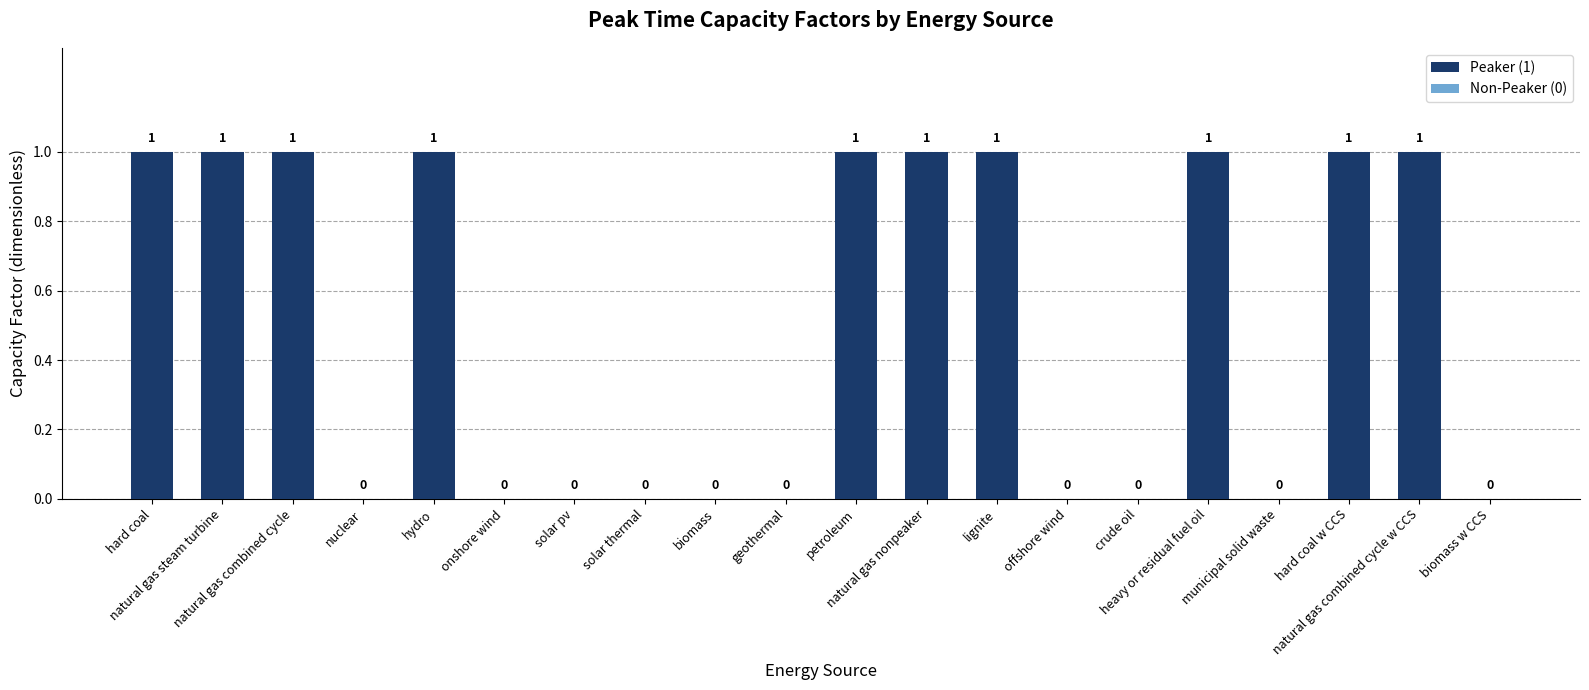

How many values are between 0 and 1?

20